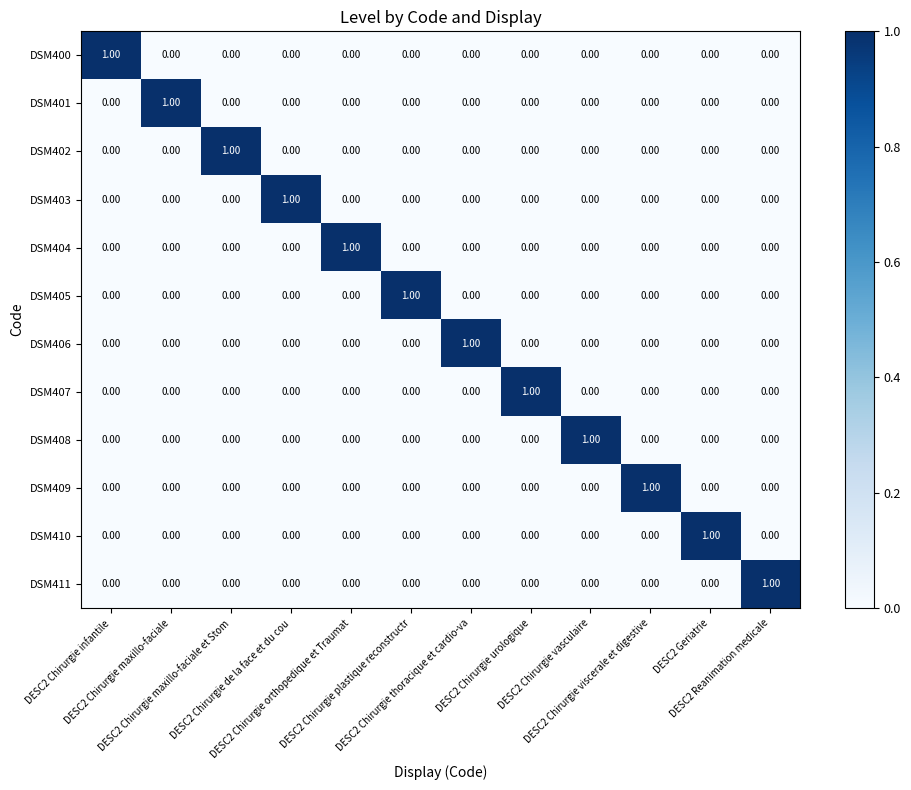

At how many categories does at least one series exceed 0?

12